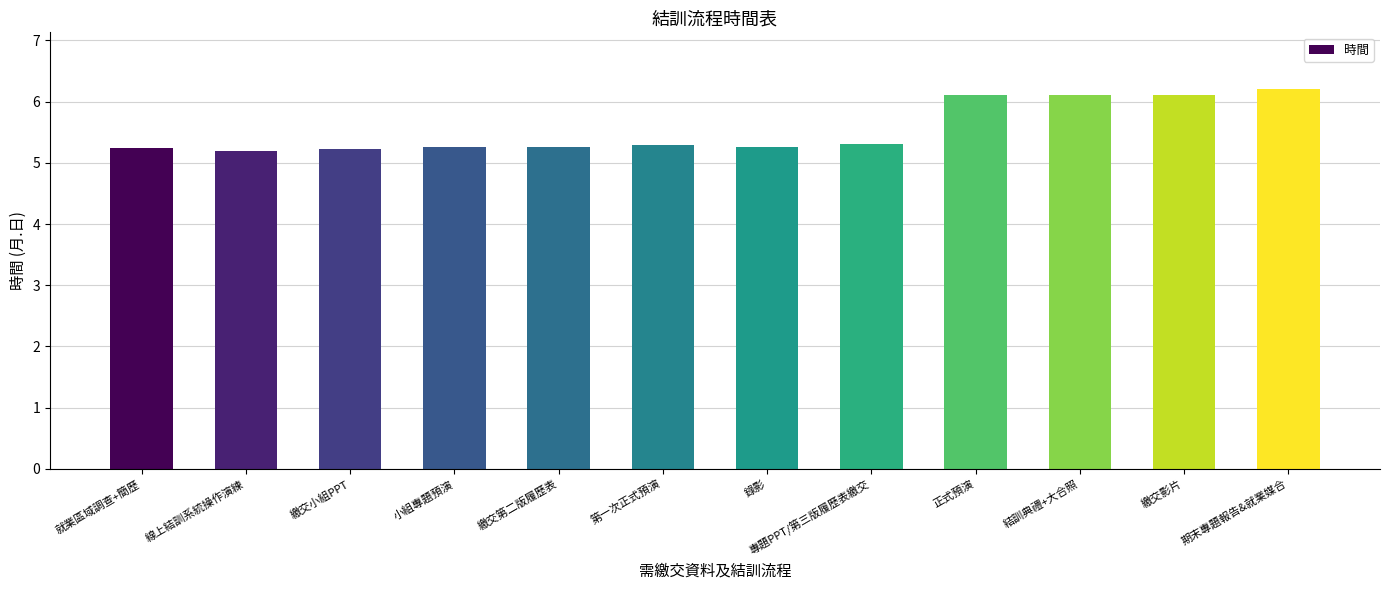

The chart shows a value of 6.2 at 期末專題報告&就業媒合. True or false?

True